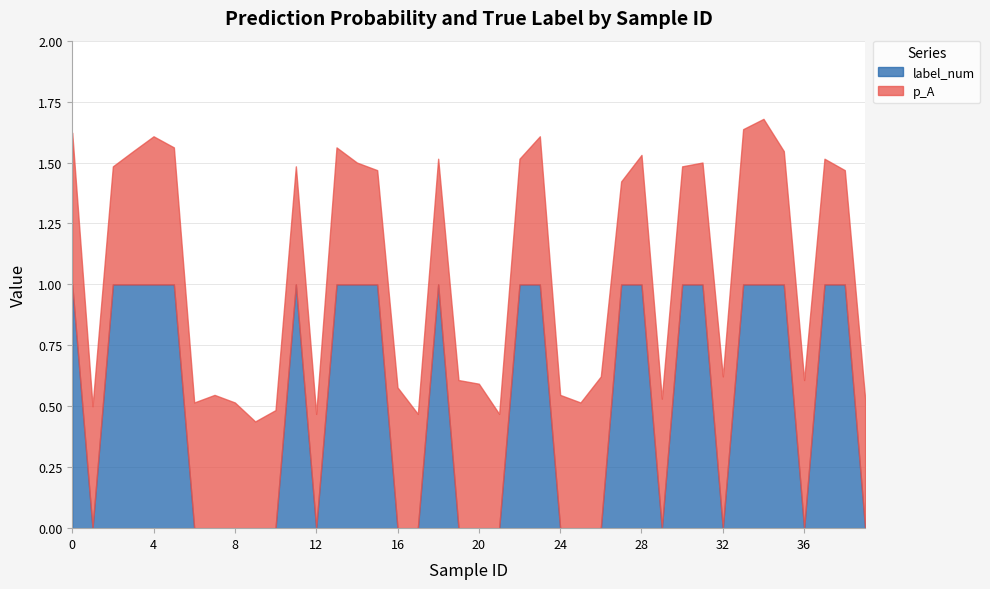

What is the difference between the second highest and second lowest values in the label_num series?

1.0